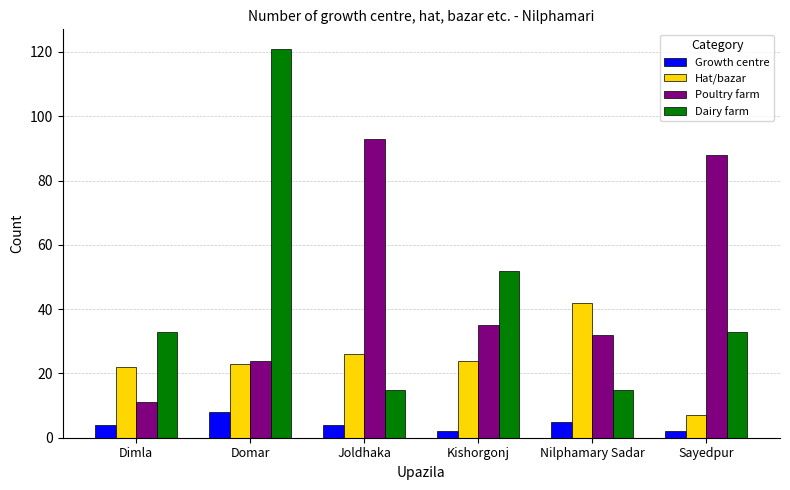

How many data points in Poultry farm are less than 35?

3